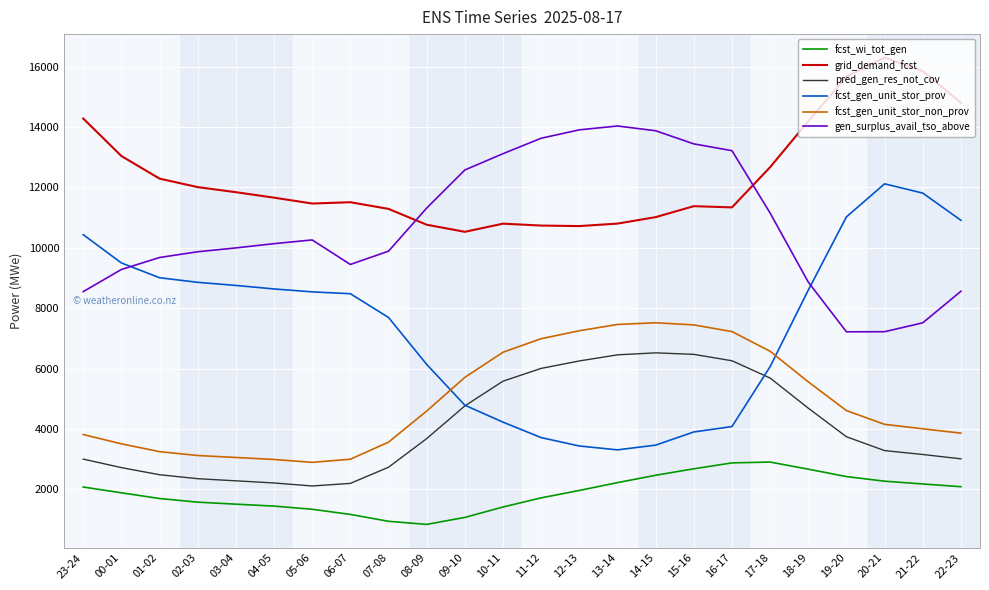

True or false: grid_demand_fcst and fcst_gen_unit_stor_non_prov intersect in this chart.

False